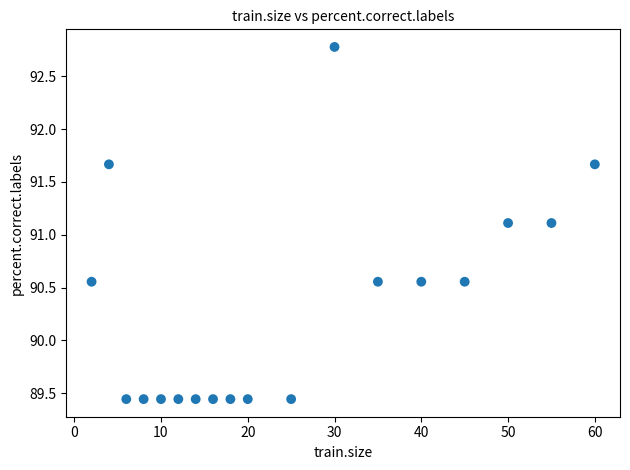

What is the range of X values (max minus min)?

58.0